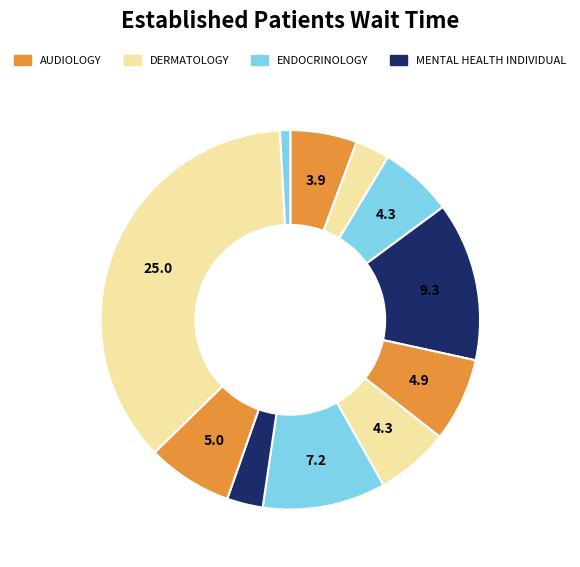

How many segments does this pie chart have?

11